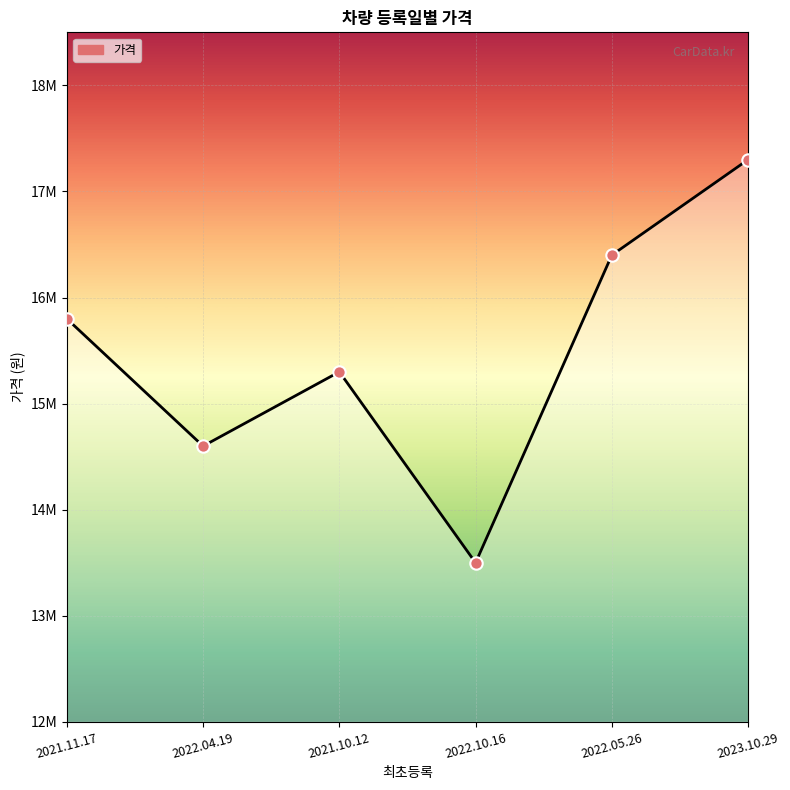

What is the change in value from 2021.11.17 to 2022.10.16?

-2300000